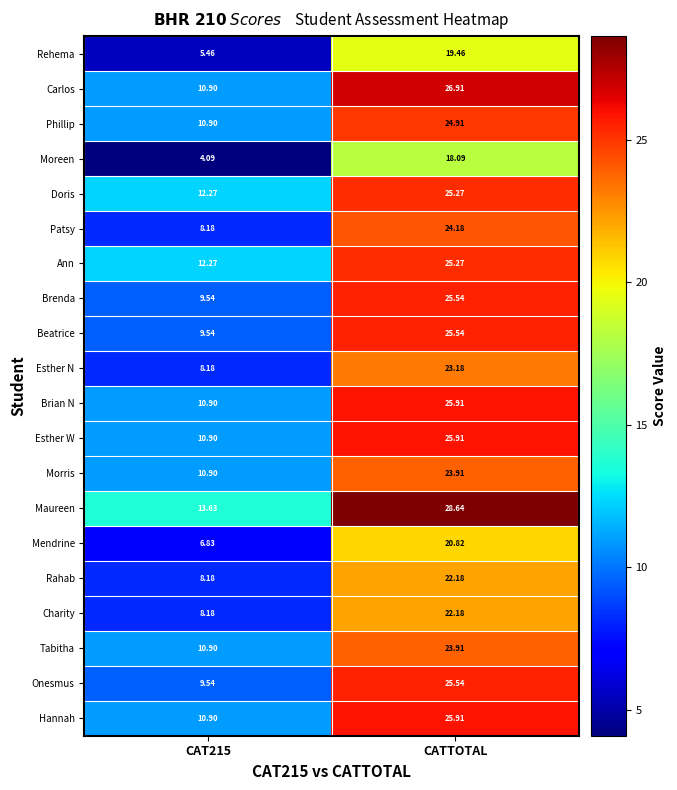

Which series has the largest total across all categories?

Maureen